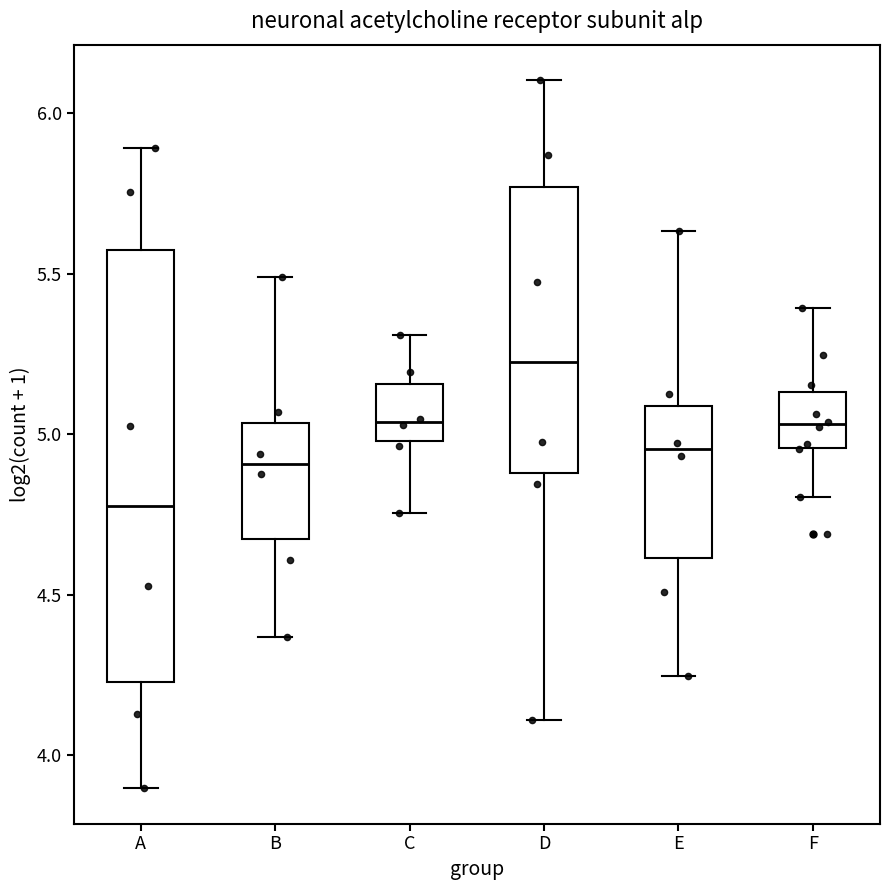

Reading left to right, transcribe this box plot: for each box, give where its median line is, the range the box spans, and where its two whiskers end, as read against the y-axis. The values are not printed on the chart, so give them approximately, as read against the axis.

A: median 4.80, box 4.25 to 5.55, whiskers 3.90 to 5.90
B: median 4.90, box 4.65 to 5.05, whiskers 4.35 to 5.50
C: median 5.05, box 5.00 to 5.15, whiskers 4.75 to 5.30
D: median 5.20, box 4.90 to 5.75, whiskers 4.10 to 6.10
E: median 4.95, box 4.60 to 5.10, whiskers 4.25 to 5.65
F: median 5.05, box 4.95 to 5.15, whiskers 4.80 to 5.40